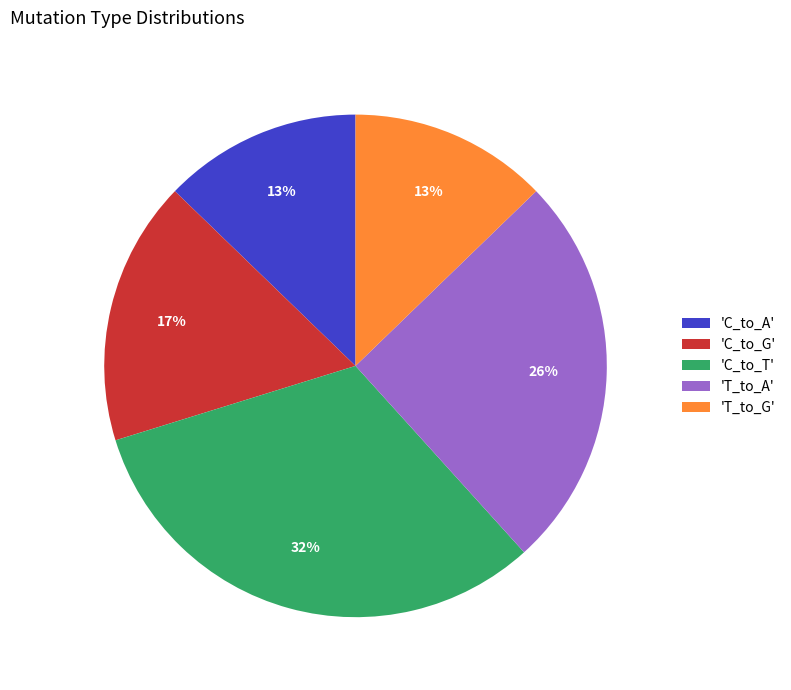

To the nearest percent, what is the difference between the largest and smallest slice percentages?

19%